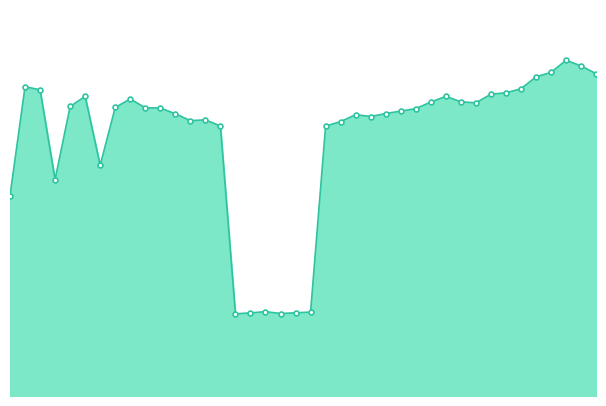

Which label corresponds to the smallest value in the chart?

12:10